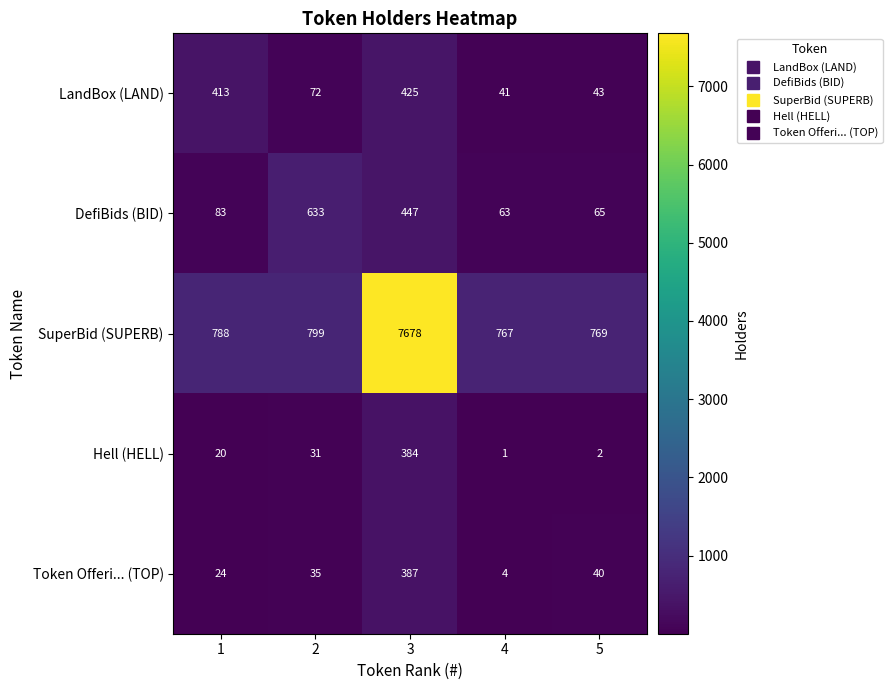

Count the number of data series in this chart.

5